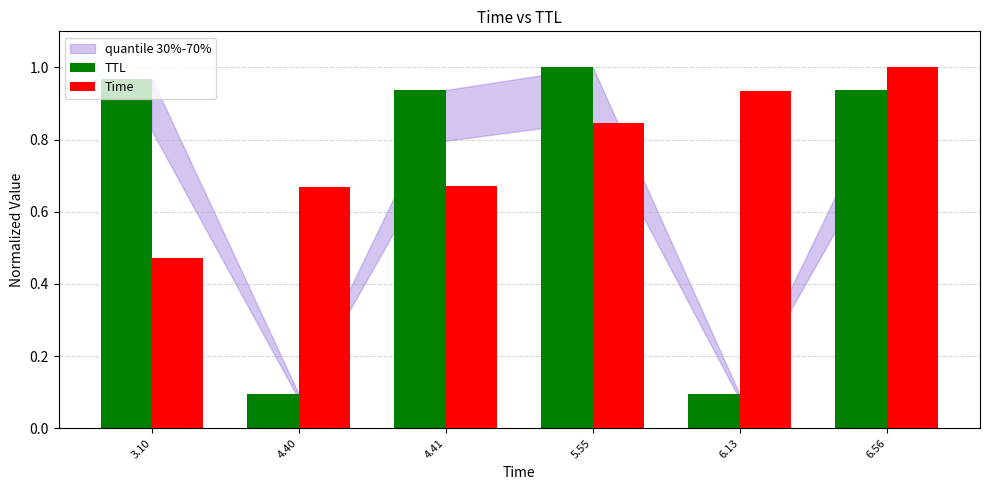

Rank the series by their average value, from lowest to highest.

TTL, Time